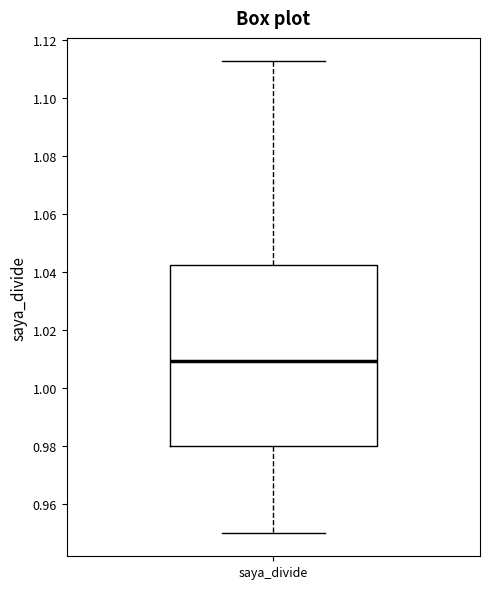

Where does the upper whisker of the box for saya_divide end on the y-axis? The values are not printed on the chart, so give them approximately, as read against the axis.

1.112